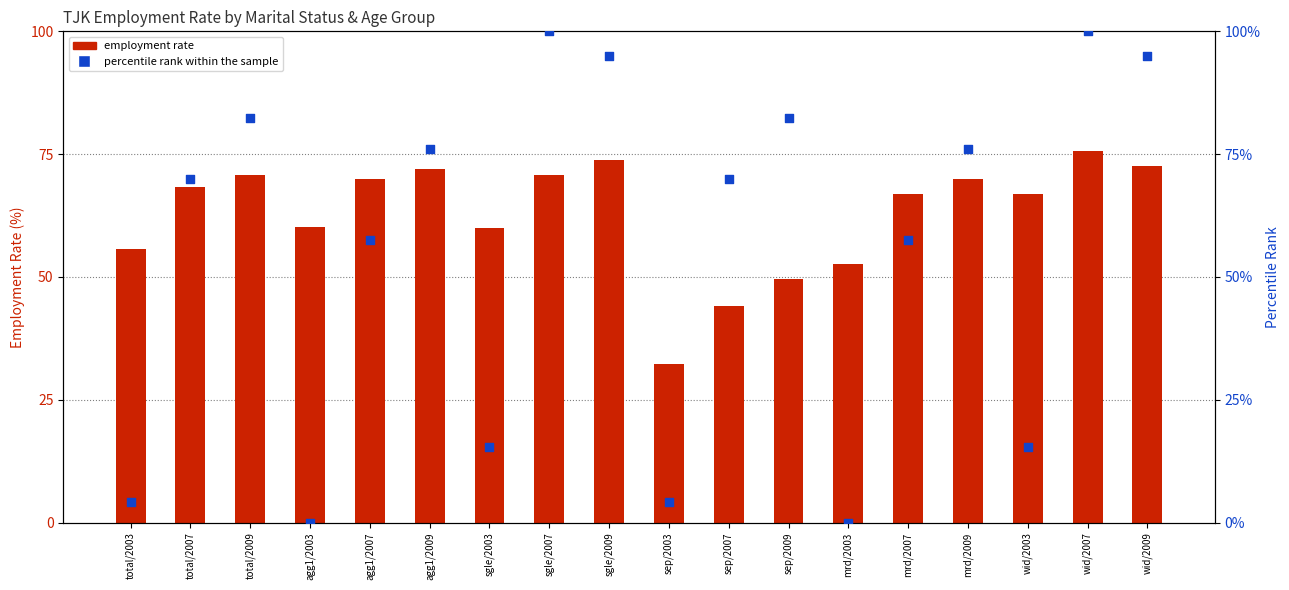

At which category is the sum across all series the highest?

wid/2007